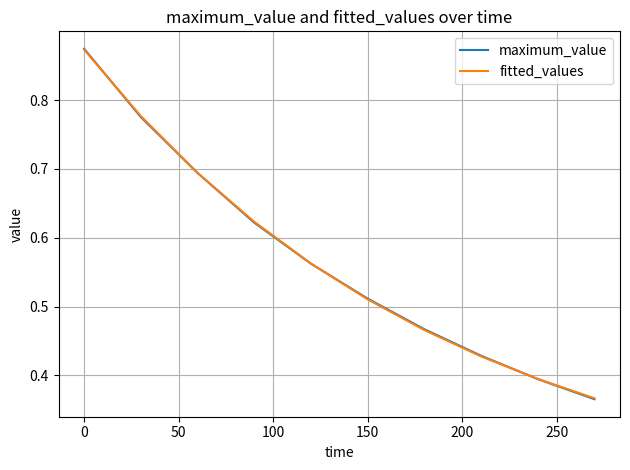

Which series has the largest range (max minus min)?

maximum_value